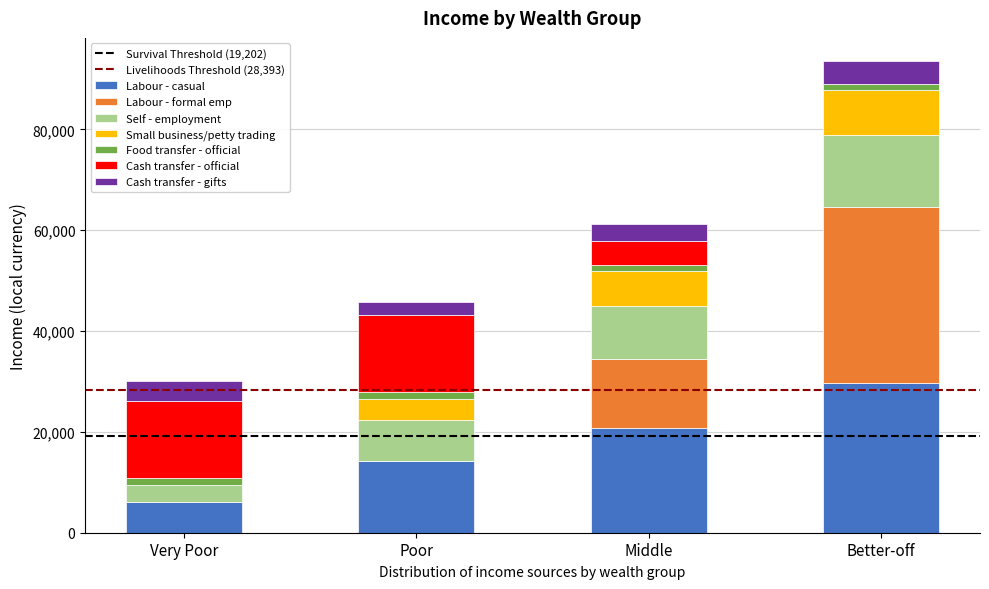

Reading right to left, list the values for the Labour - casual series.

Better-off=29770.1	Middle=20839.1	Poor=14145.3	Very Poor=6044.2